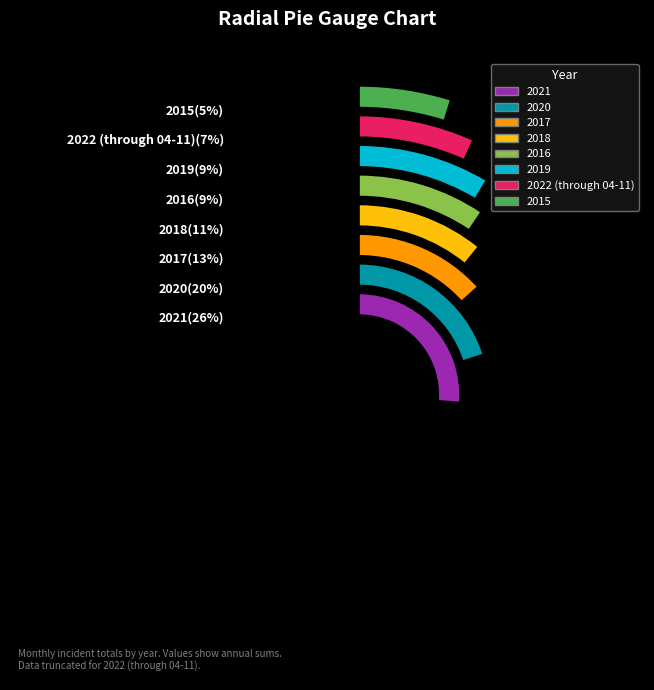

Which category has the biggest portion of the pie?

2021